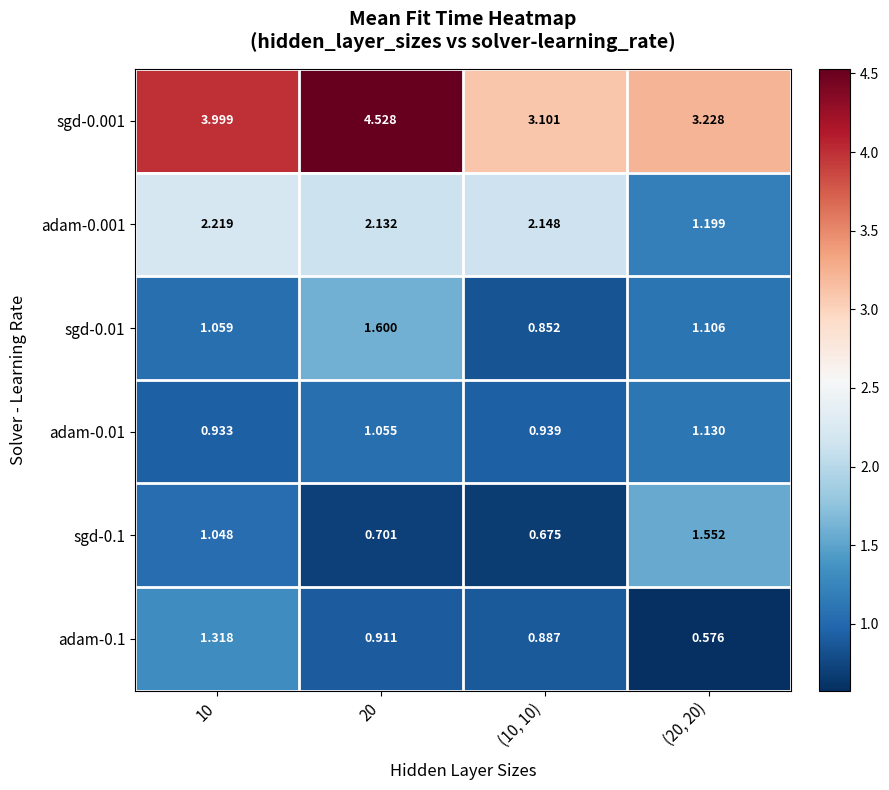

At how many categories does at least one series exceed 3?

4